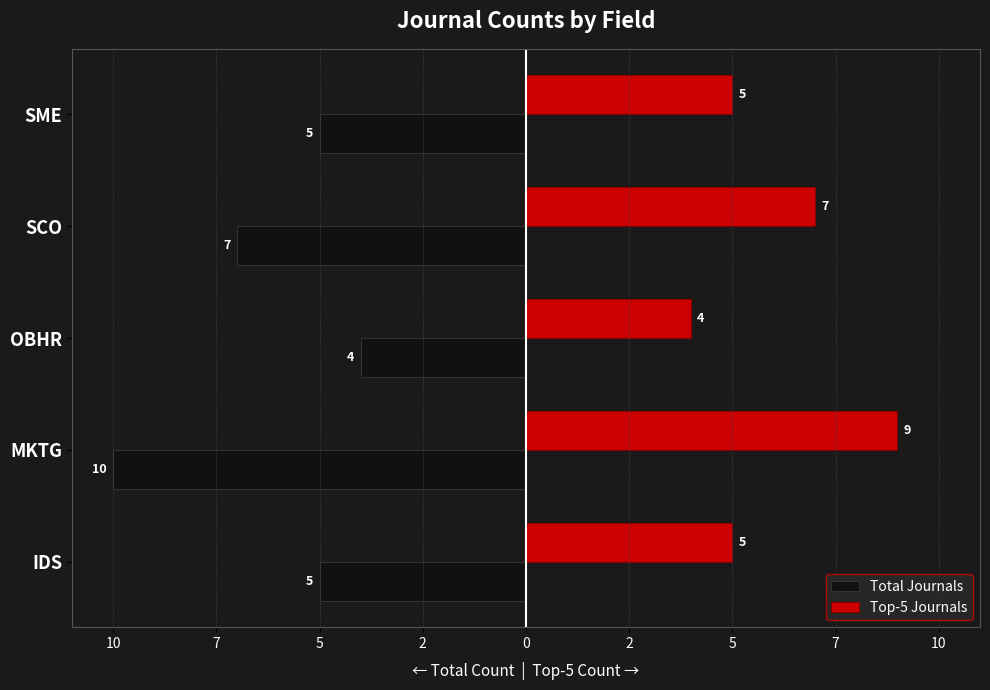

What are all the series names shown in the legend?

Total Journals, Top-5 Journals